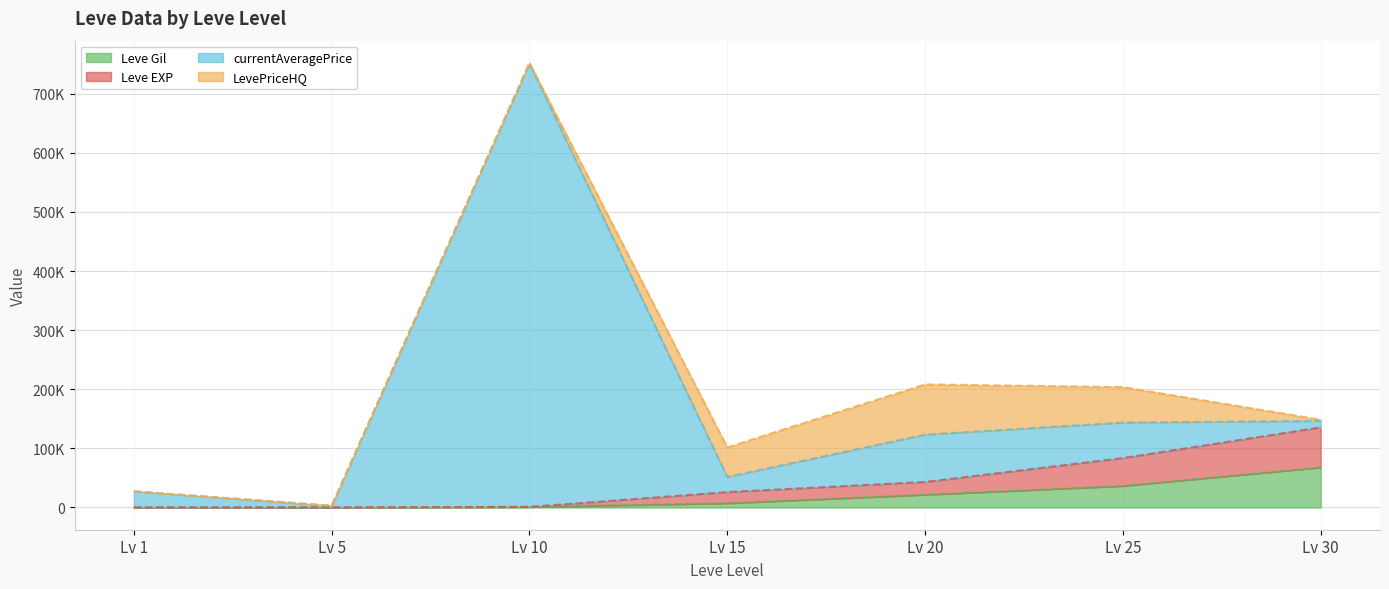

List the labels in order of Leve Gil value, smallest first.

Lv 1, Lv 5, Lv 10, Lv 15, Lv 20, Lv 25, Lv 30